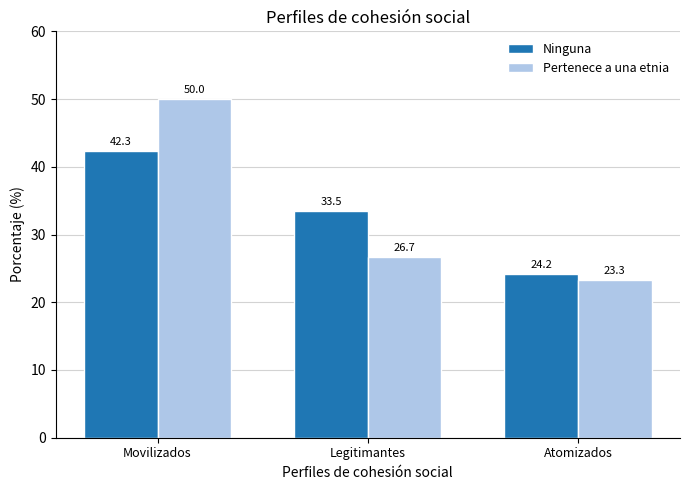

What is the label of the 3rd bar from the right?

Movilizados